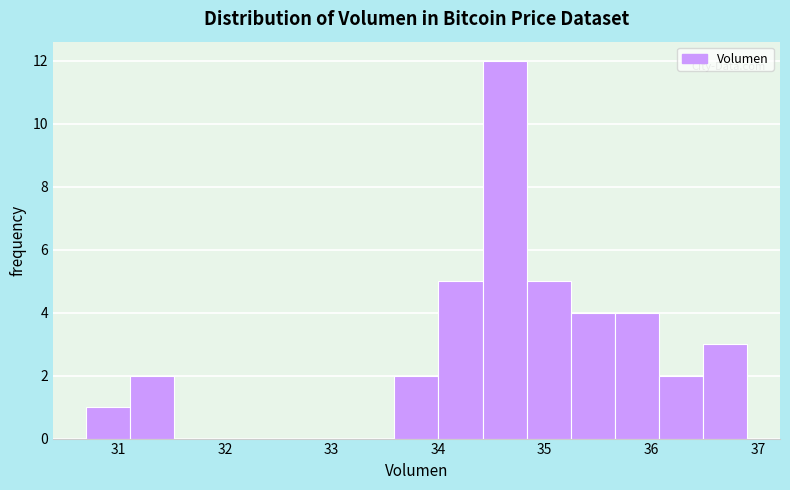

How tall is the bar that spans 36.5 to 36.9 on the x-axis? Neither the bar edges nor the heights are printed on the chart, so give them approximately, as read against the axes.

3